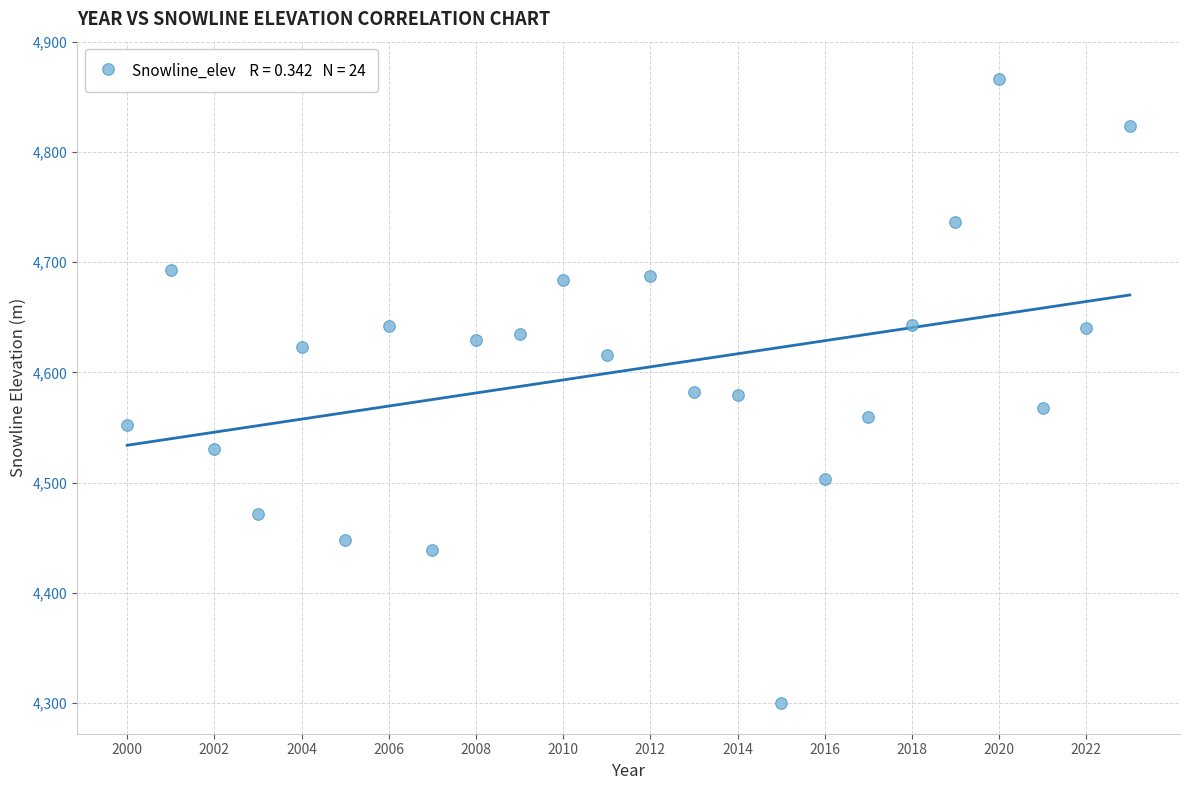

What is the range of Y values (max minus min)?

566.1